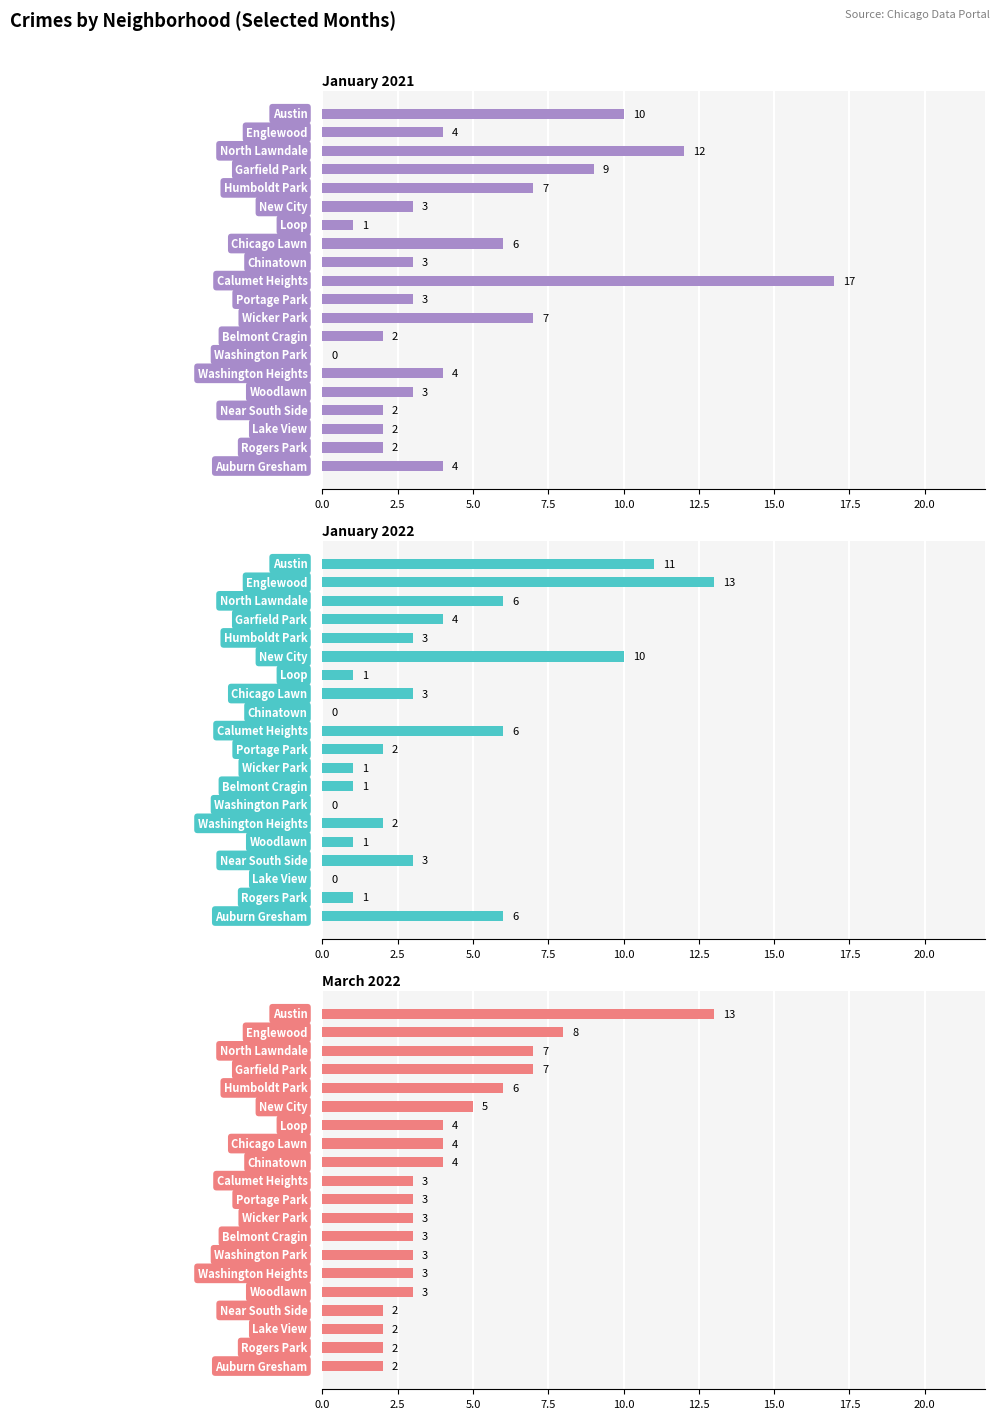

At 22.5, list the series in order from largest to smallest.

January 2021, January 2022, March 2022